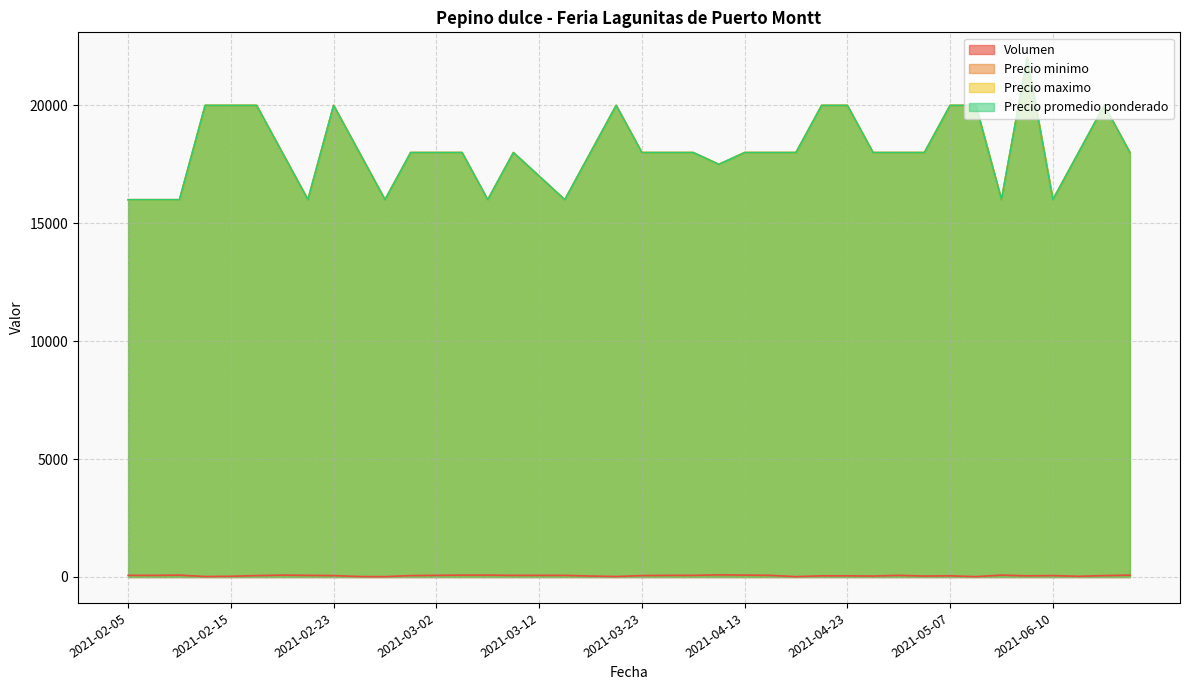

Between 2021-04-16 and 2021-03-25, which is larger?

2021-03-25